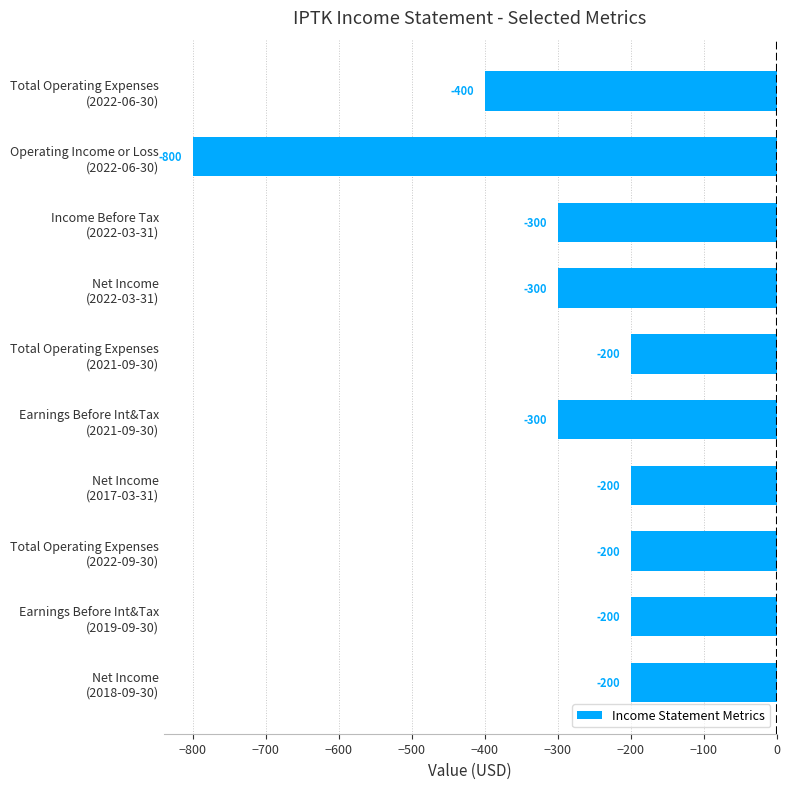

What is the difference between the maximum and second lowest values?

200